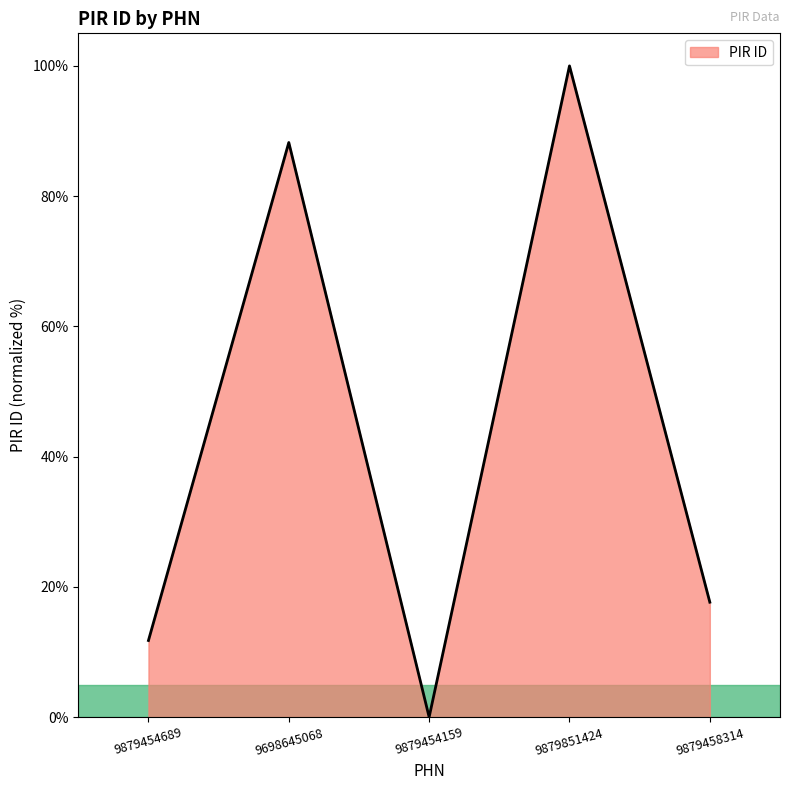

List the labels in order of value, smallest first.

9879454159, 9879454689, 9879458314, 9698645068, 9879851424